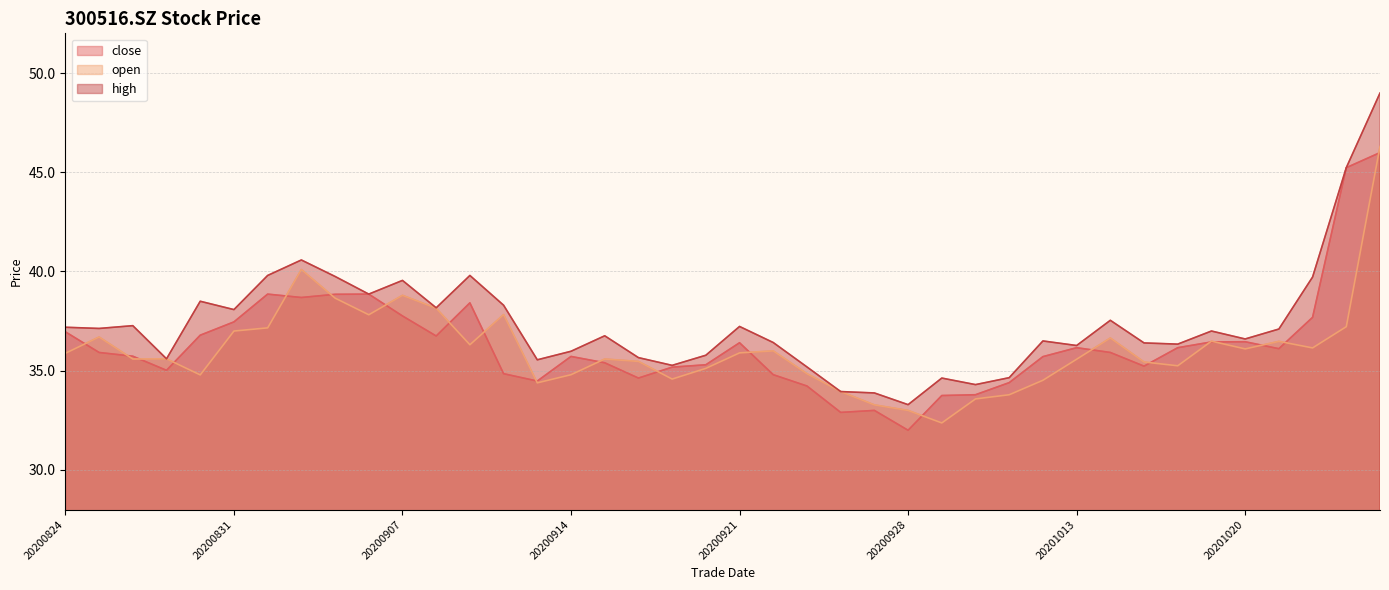

What is the lowest value of the open series?

32.4